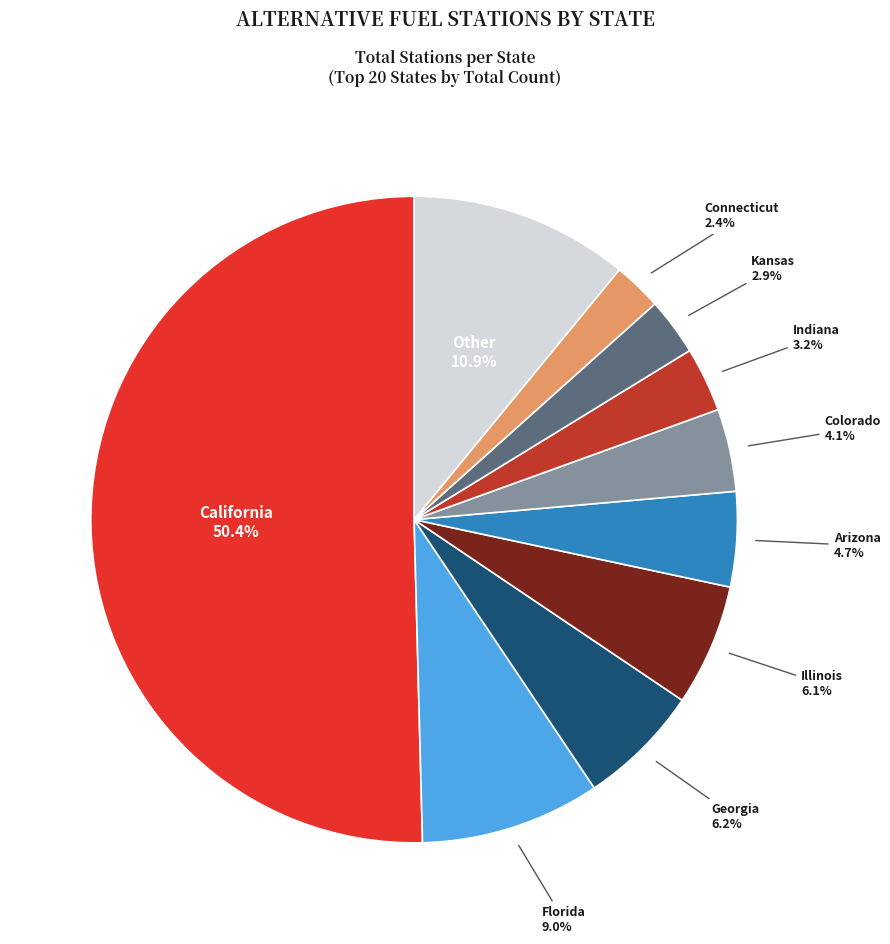

Which category has the biggest portion of the pie?

California